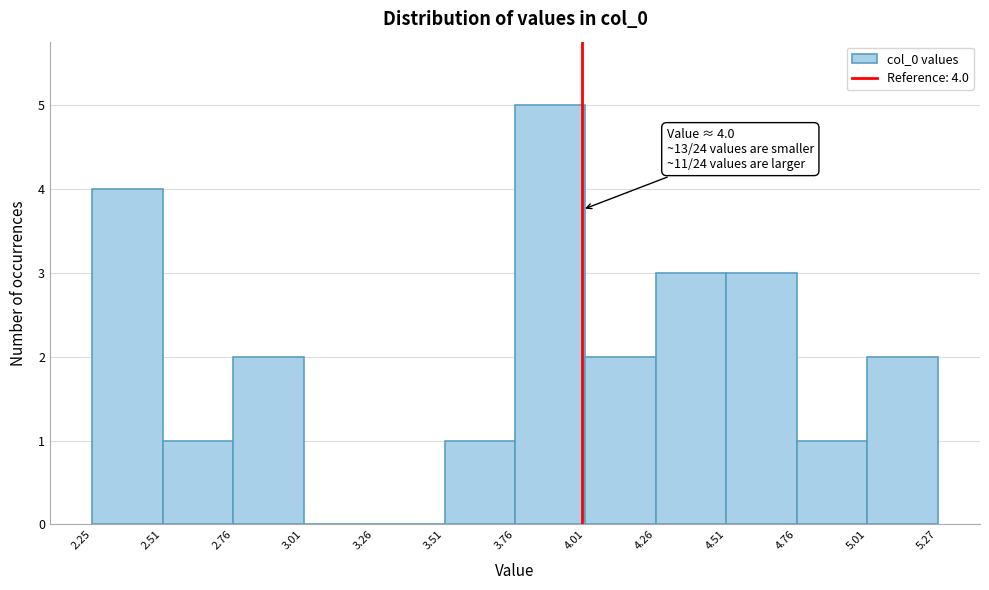

Which range on the x-axis has the tallest bar?

3.76 to 4.01